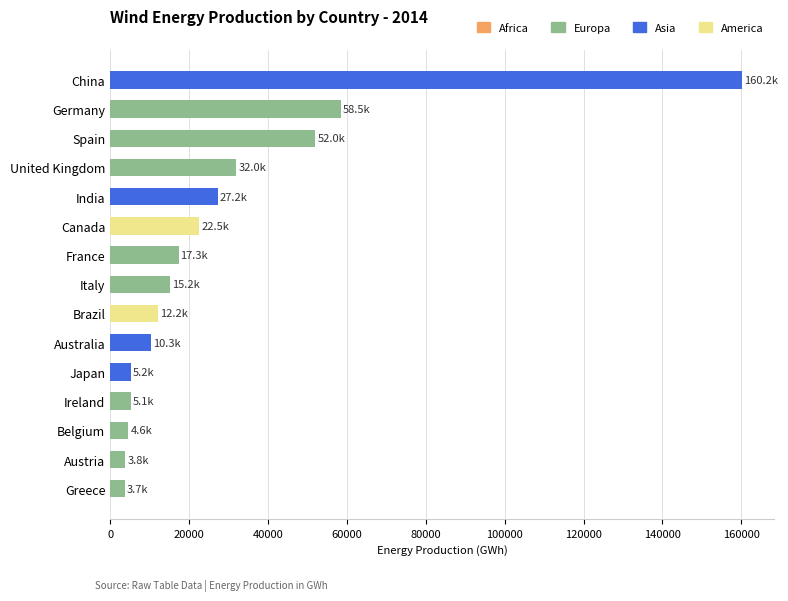

What is the change in value from Belgium to Austria?

-769.6